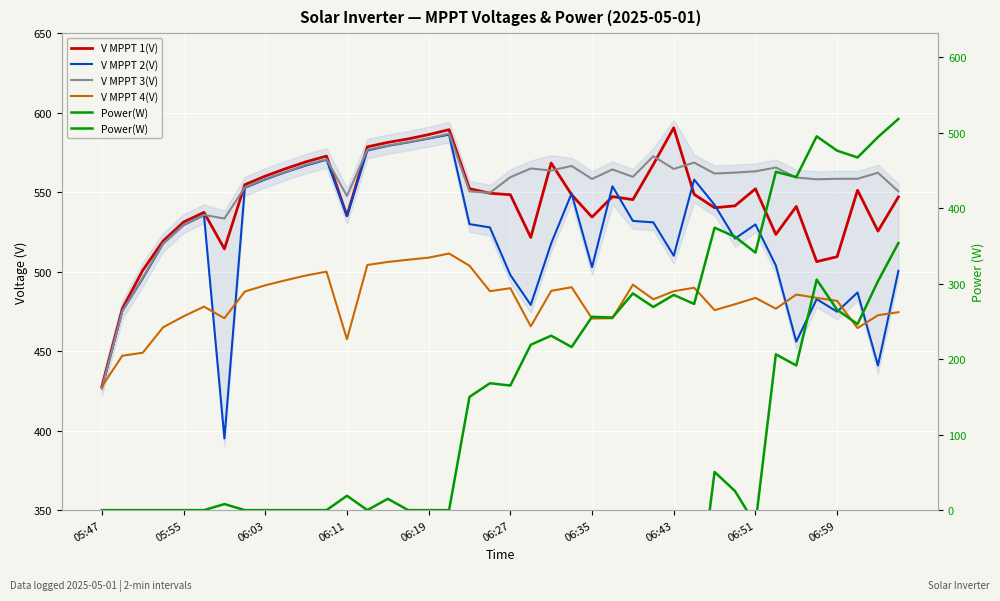

How many lines are shown in the chart?

5